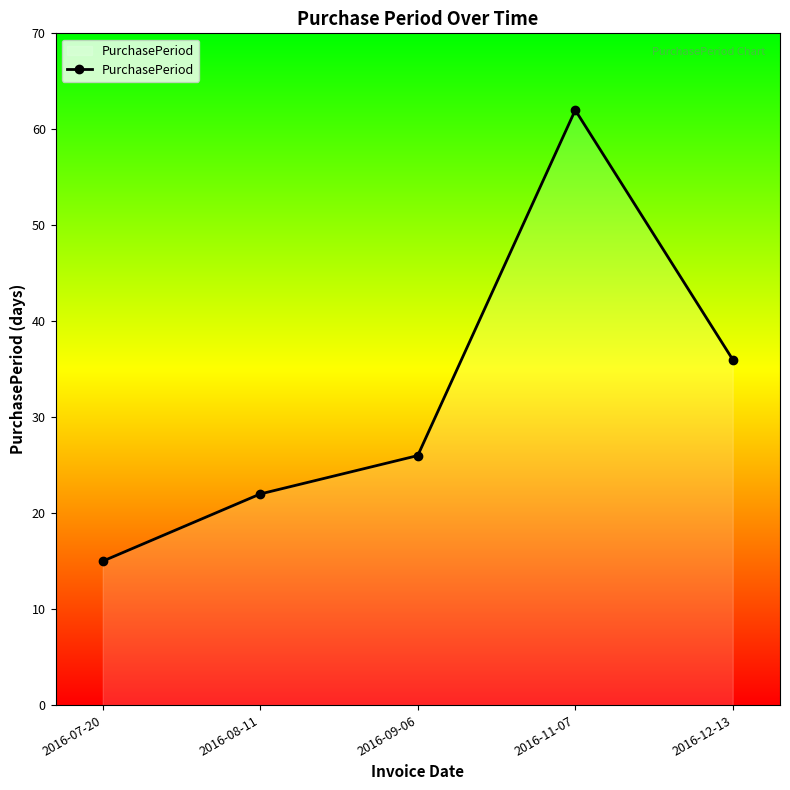

What is the value of the 4th point from the left?

62